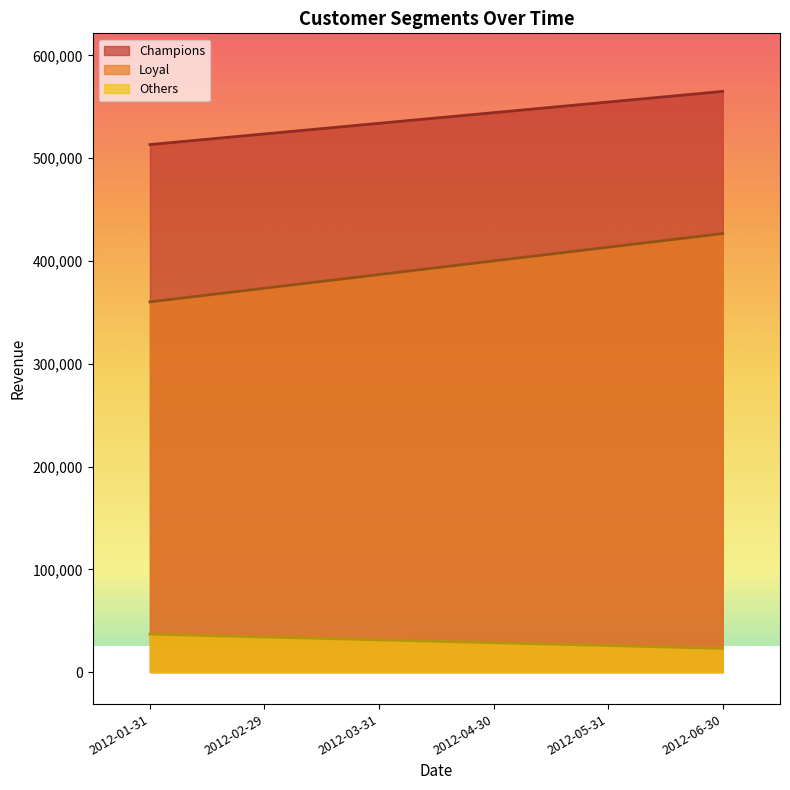

What is the label of the 1st point from the right?

2012-06-30